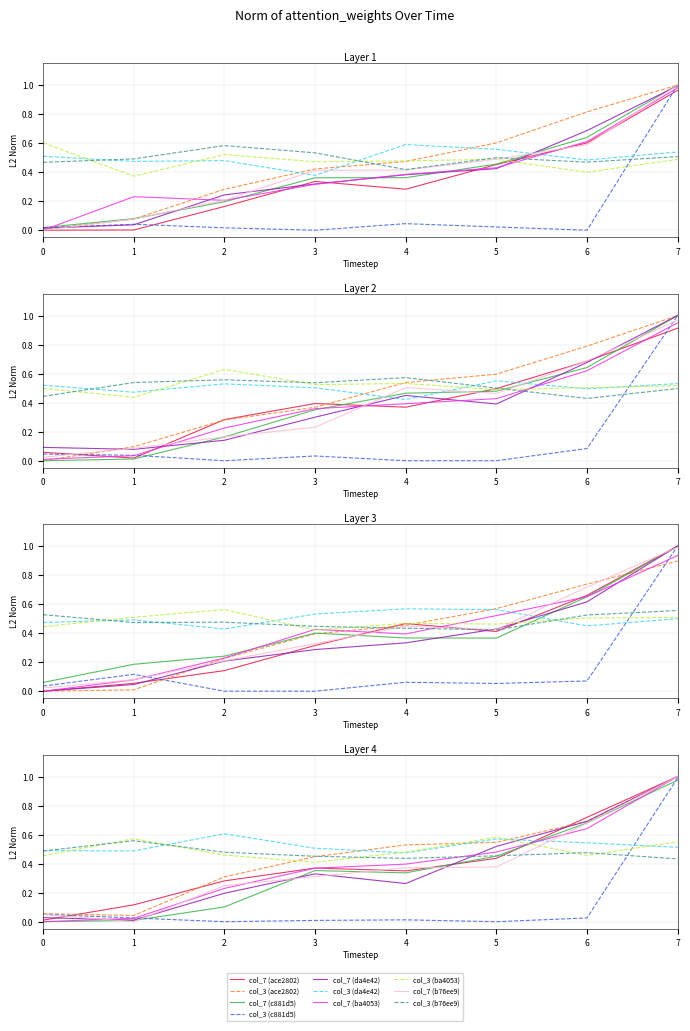

What is the sum of all col_3 (c881d5) values?

1.1